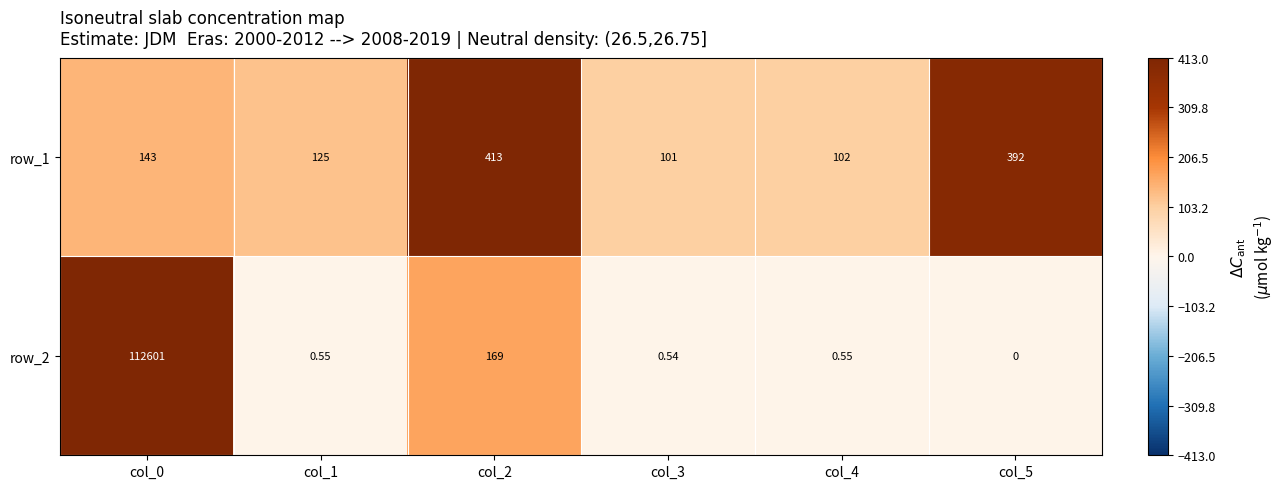

List the labels in order of row_1 value, smallest first.

col_3, col_4, col_1, col_0, col_5, col_2